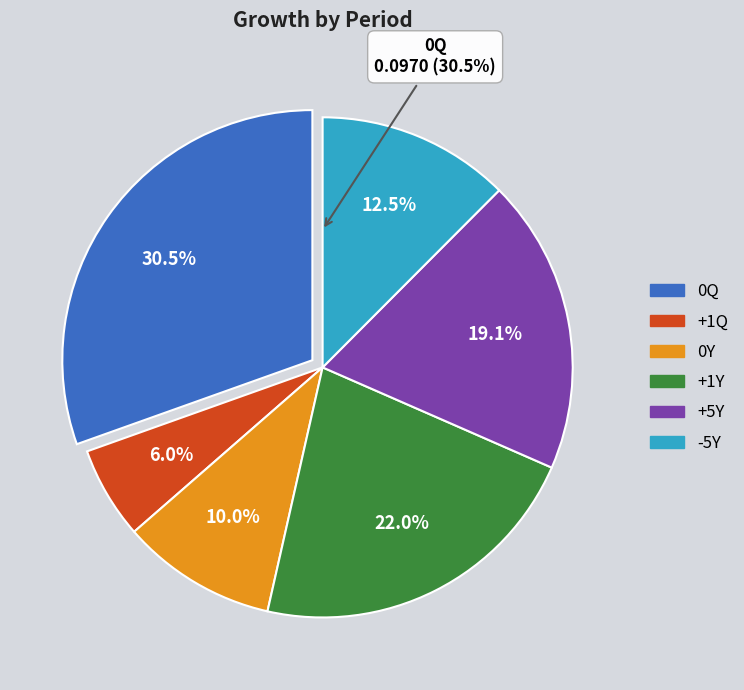

Between -5Y and 0Y, which is larger?

-5Y